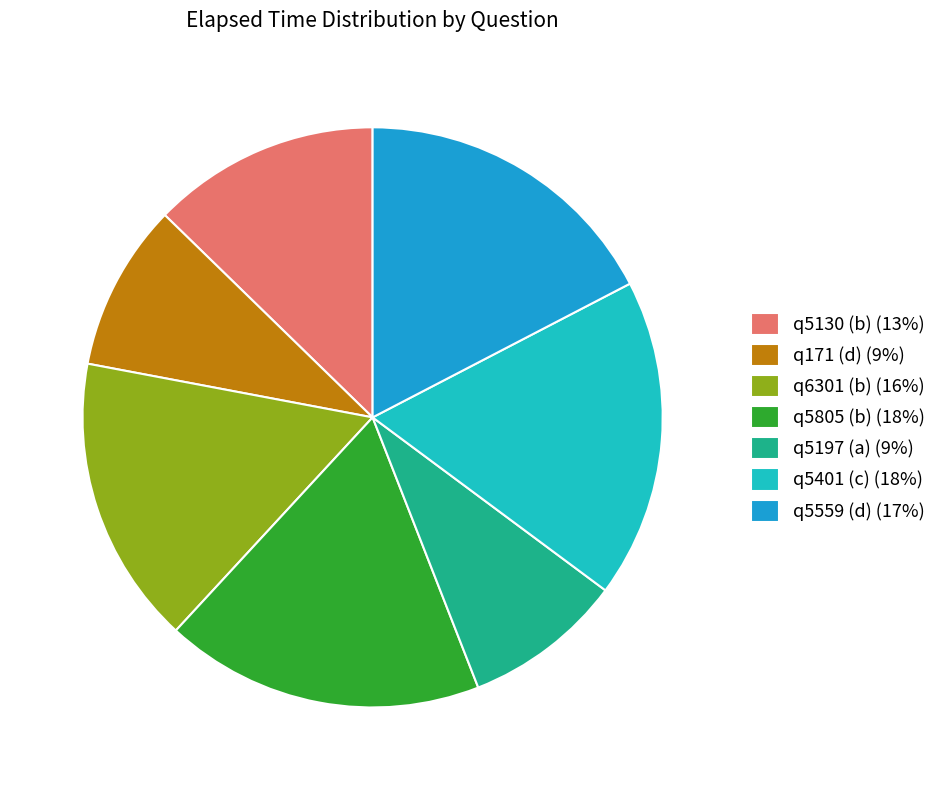

Does q6301 (b) (16%) represent more than half of the total?

No